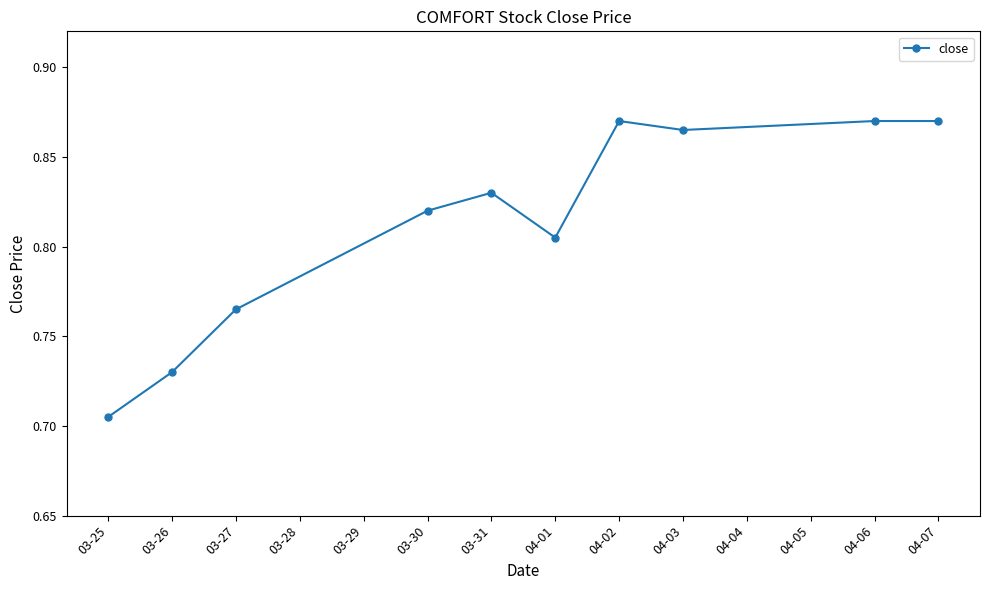

Which has a higher value, 03-25 or 04-07?

04-07